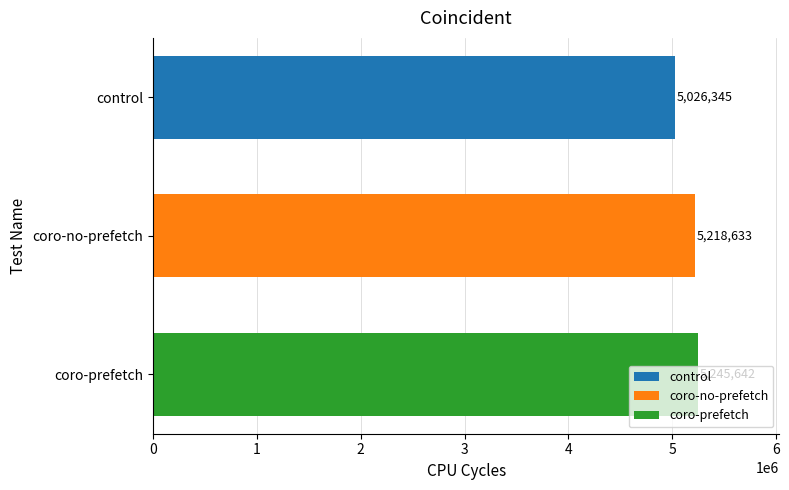

Which category has the lowest value across all series?

control